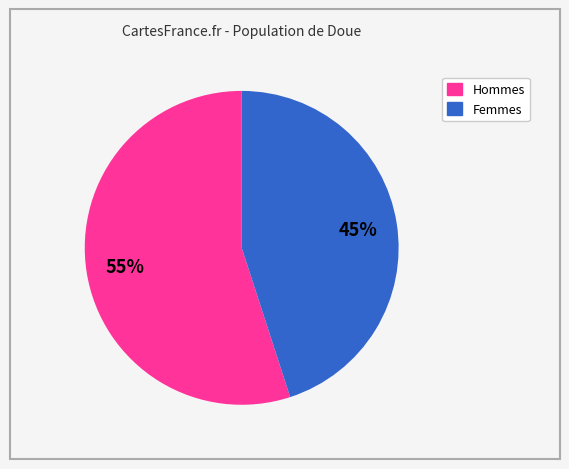

To the nearest percent, what is the average slice percentage?

50%